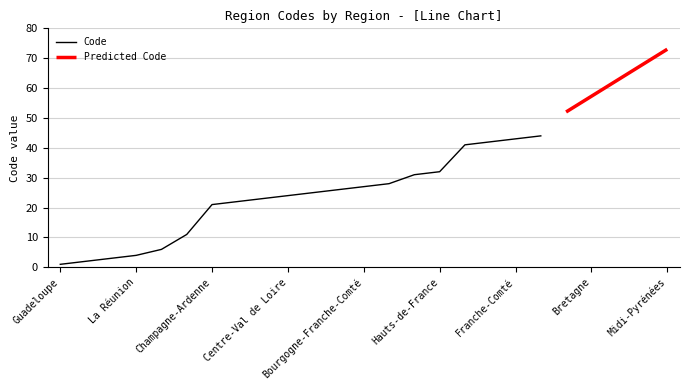

Count the number of values greater than 25.

9